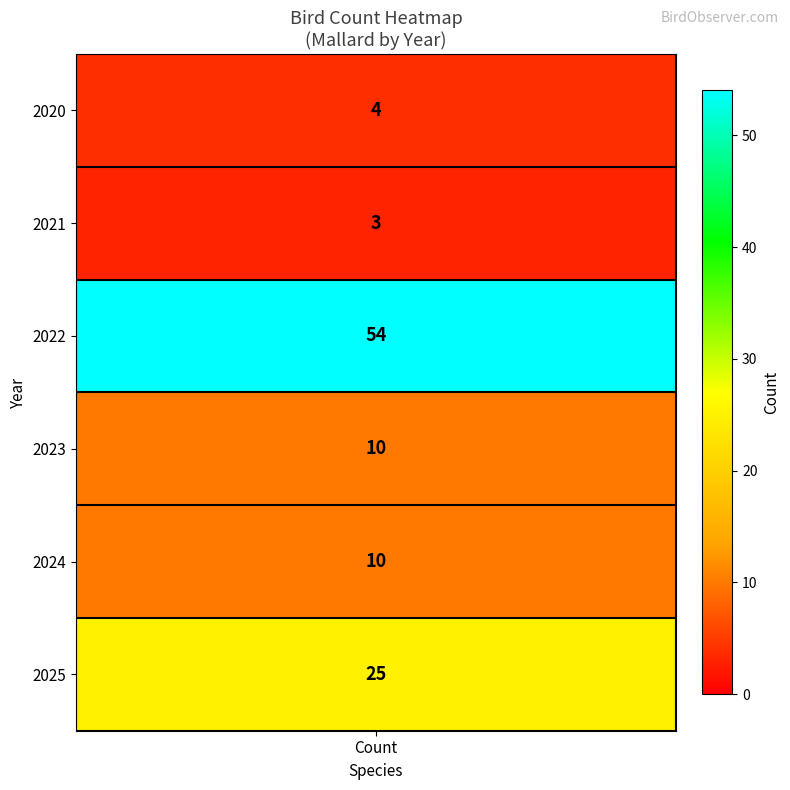

Reading left to right, what are all the values shown in this chart?

4	3	54	10	10	25